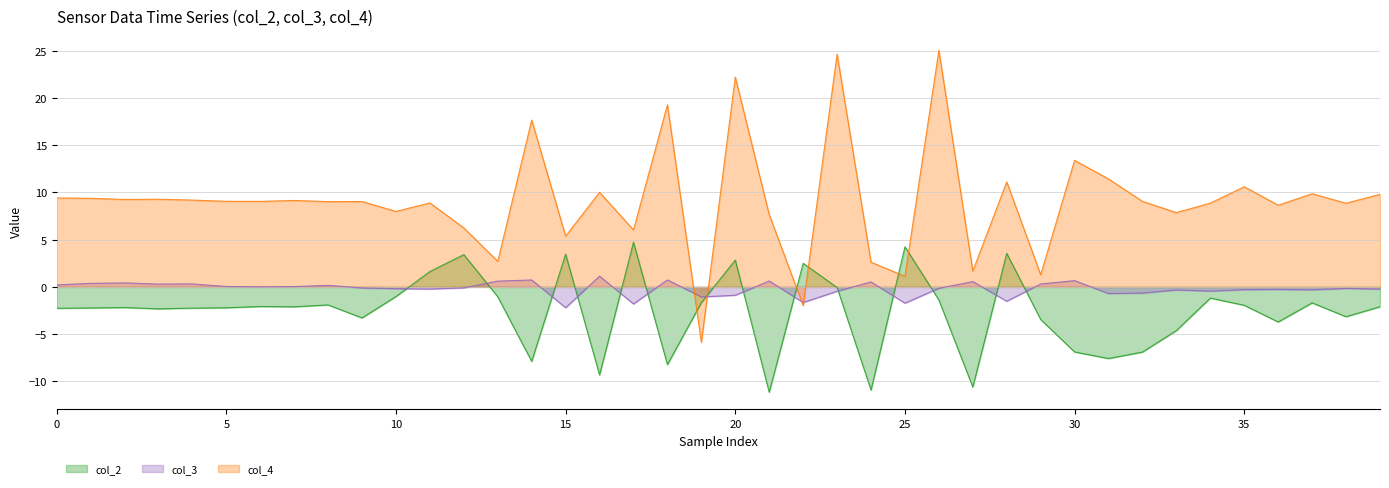

True or false: col_2 has more than 1 points higher than both neighbors.

True